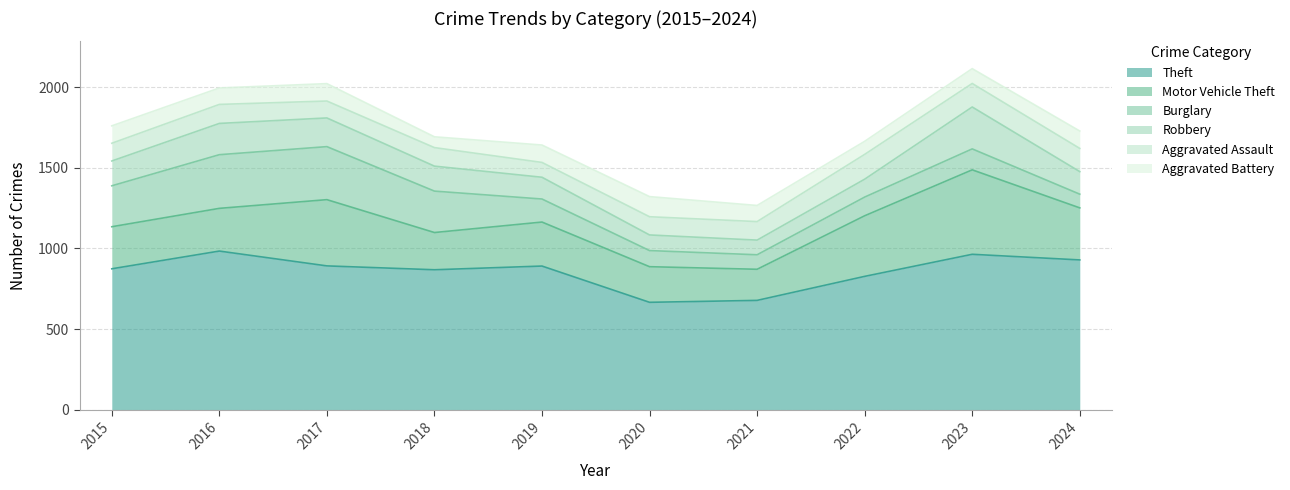

What is the difference between the second highest and second lowest values in the Motor Vehicle Theft series?

190